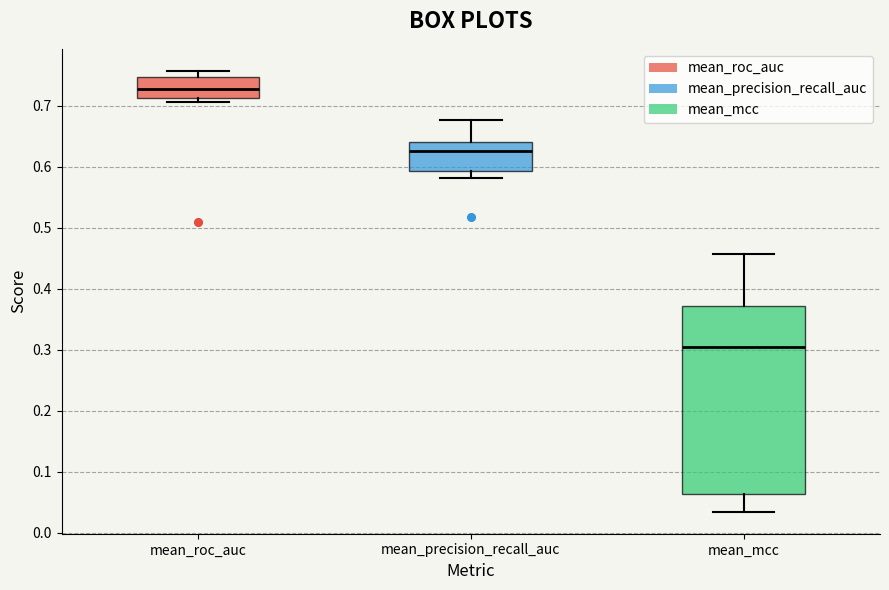

Reading left to right, read every box against the y-axis: the position of its median line, the range the box covers, and the ends of its whiskers. The values are not printed on the chart, so give them approximately, as read against the axis.

mean_roc_auc: median 0.73, box 0.71 to 0.75, whiskers 0.71 (just below the box's lower edge) to 0.76
mean_precision_recall_auc: median 0.63, box 0.59 to 0.64, whiskers 0.58 to 0.68
mean_mcc: median 0.30, box 0.06 to 0.37, whiskers 0.03 to 0.46